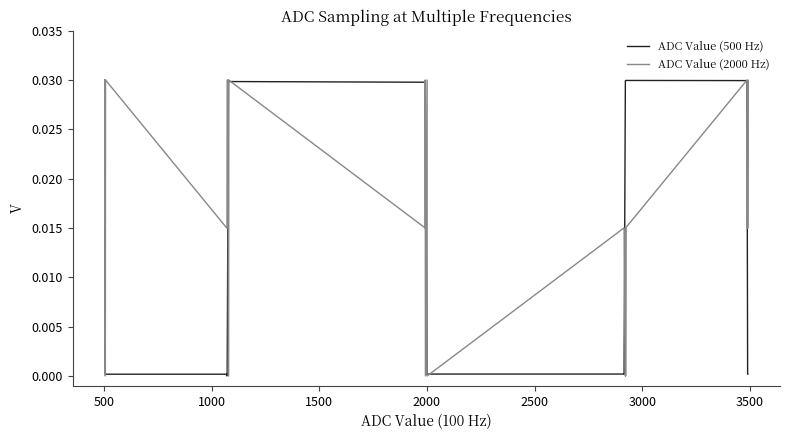

List the series in order of their overall mean, highest first.

ADC Value (2000 Hz), ADC Value (500 Hz)